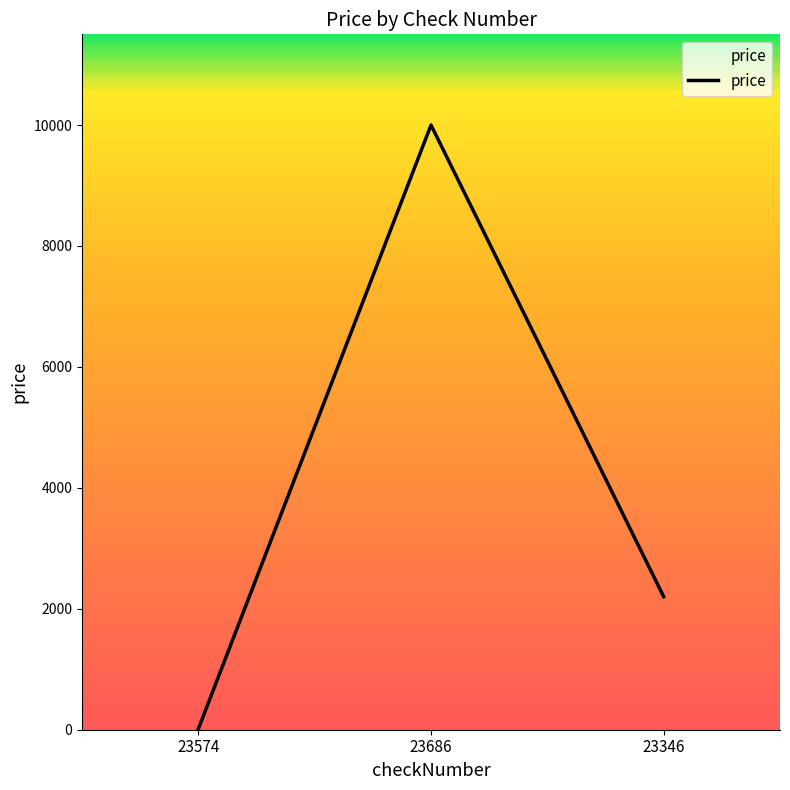

Which label corresponds to the smallest value in the chart?

23574